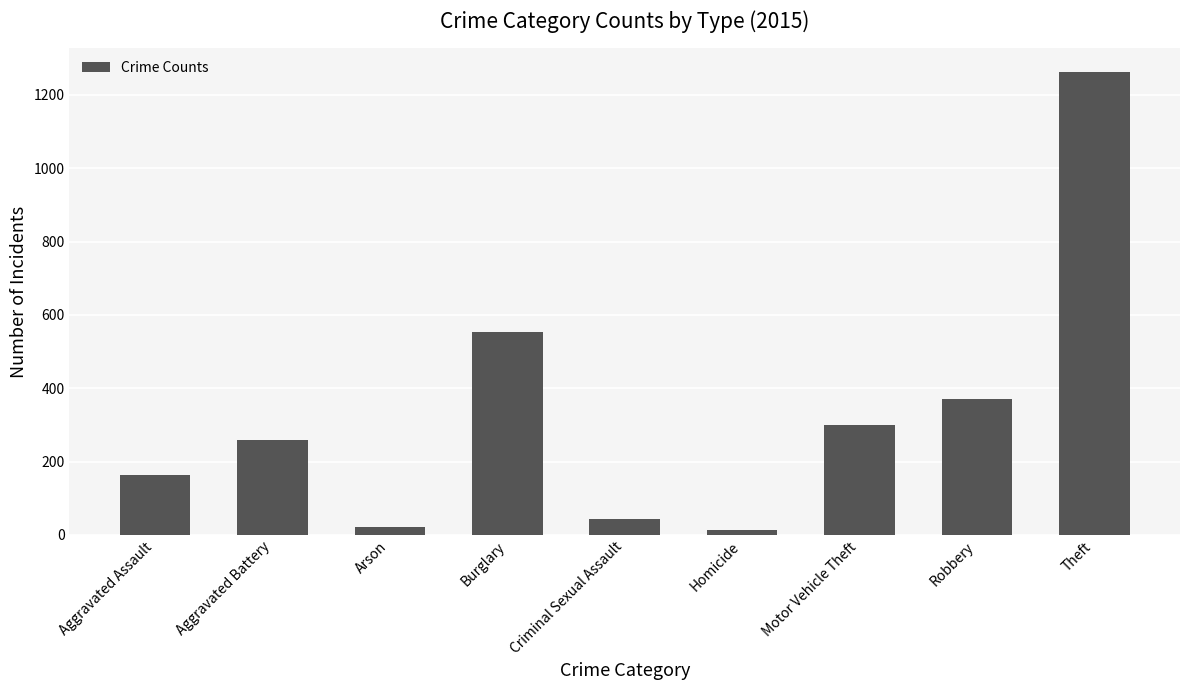

The chart shows a value of 43 at Criminal Sexual Assault. True or false?

True